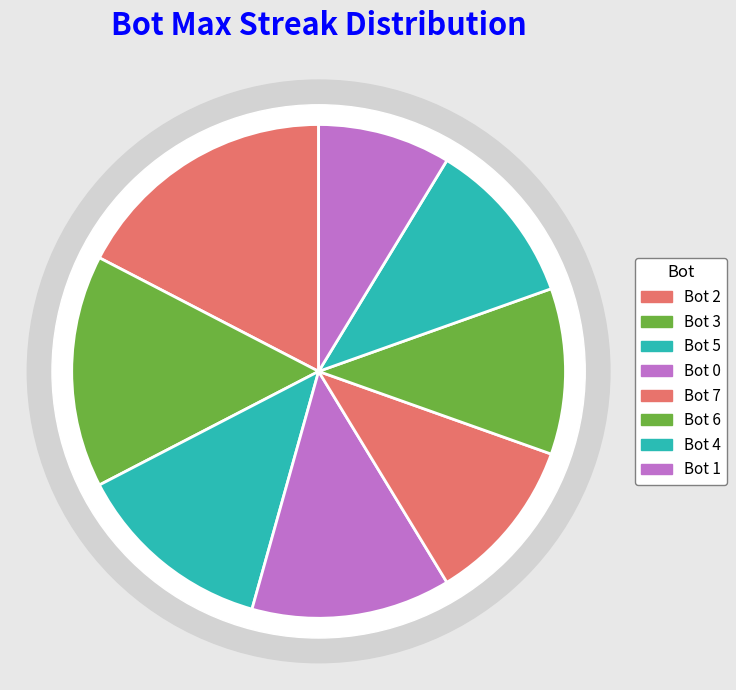

Which category has the smallest portion of the pie?

Bot 1